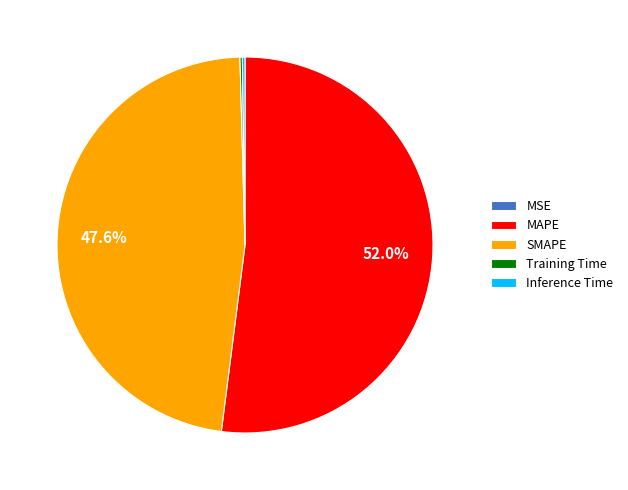

What is the largest slice in the pie chart?

MAPE